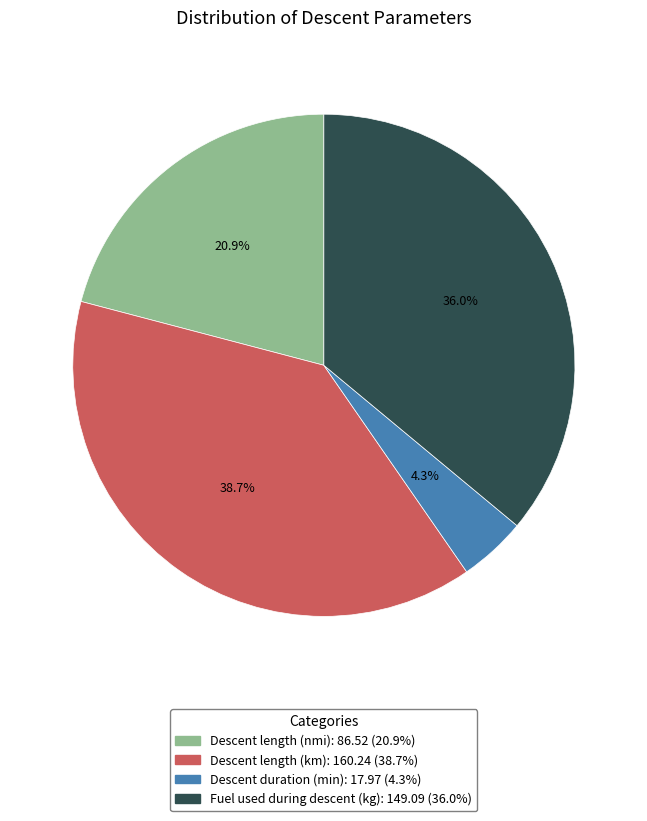

Count the number of slices in the pie.

4